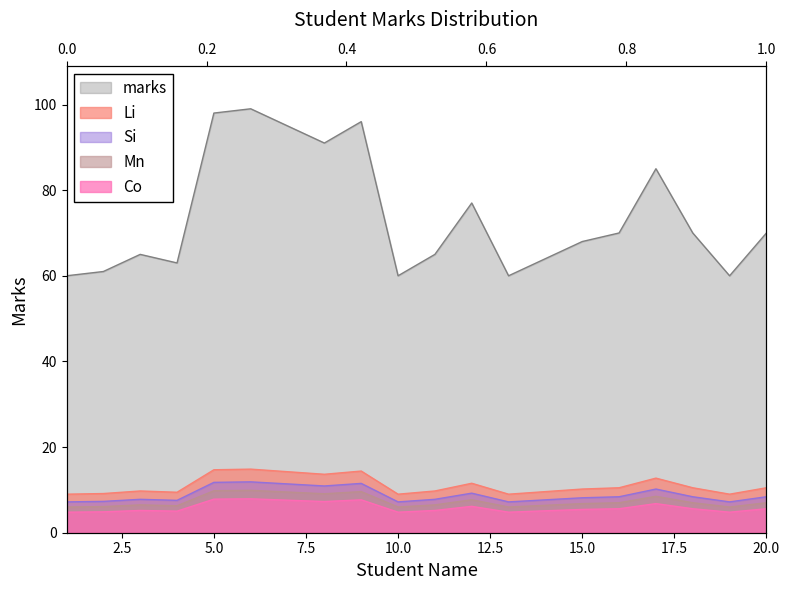

Rank the categories by value from lowest to highest.

1, 10, 13, 19, 2, 4, 14, 3, 11, 15, 16, 18, 20, 12, 17, 8, 7, 9, 5, 6